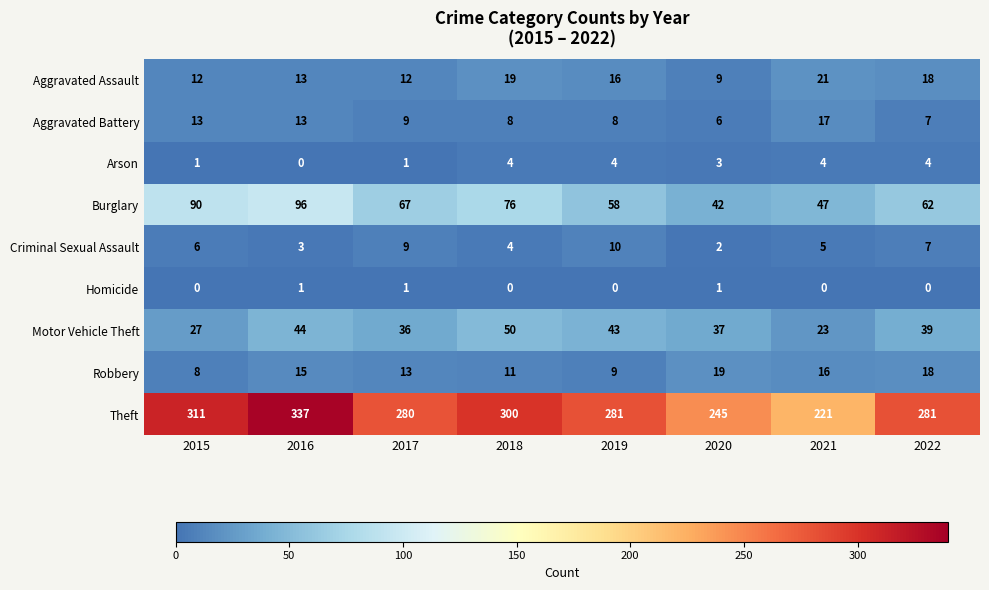

Where does the Theft series first go above 281?

2015